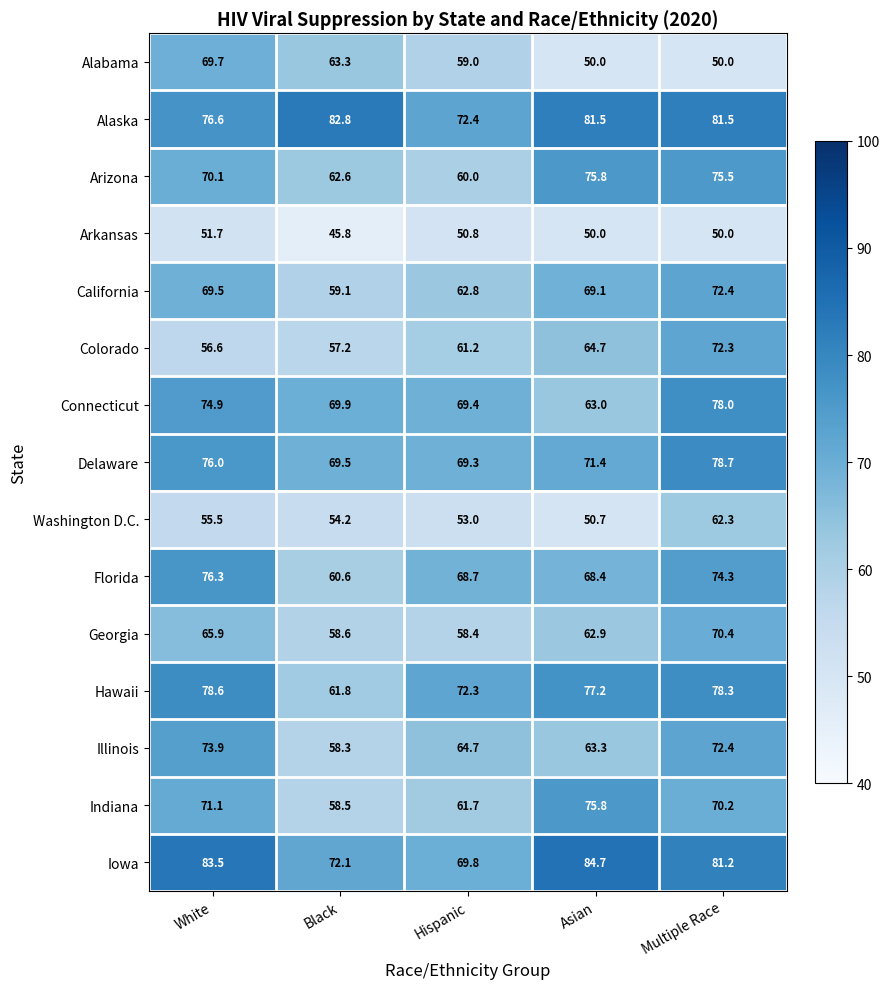

What is the total value across all series at Hispanic?

953.5